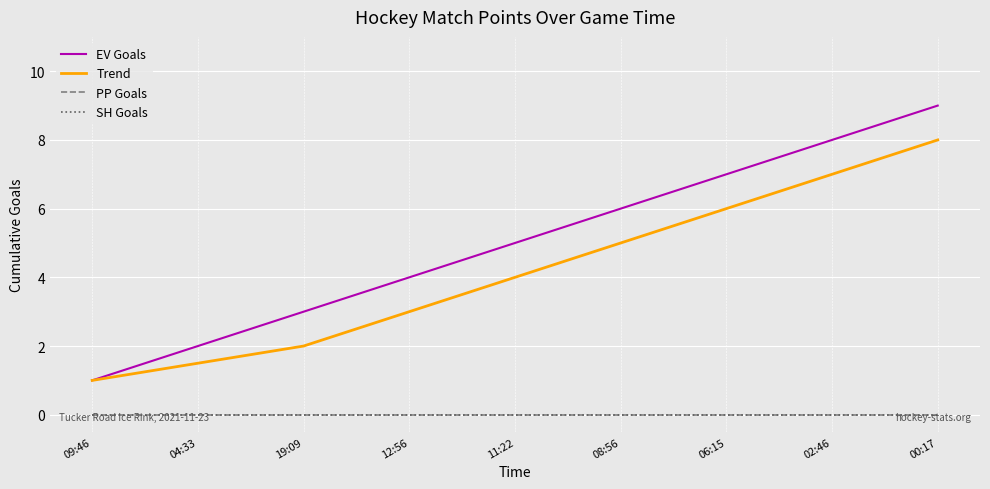

At which label is EV Goals closest to 5?

11:22